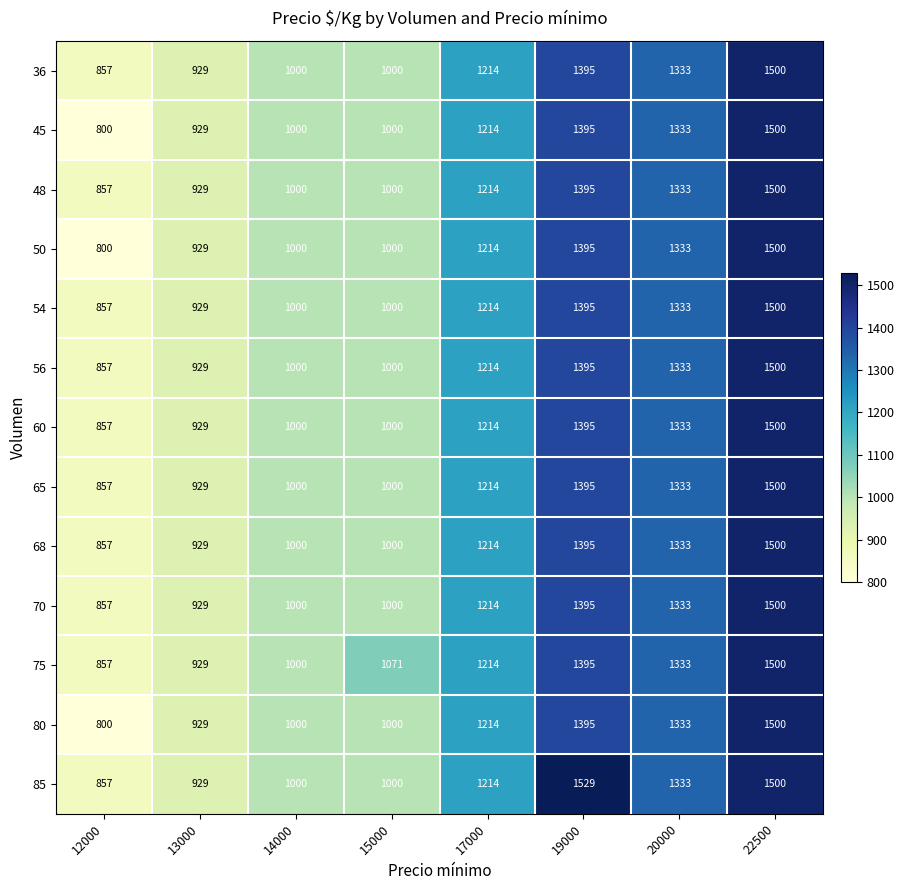

What is the average value of the 54 series?

1154